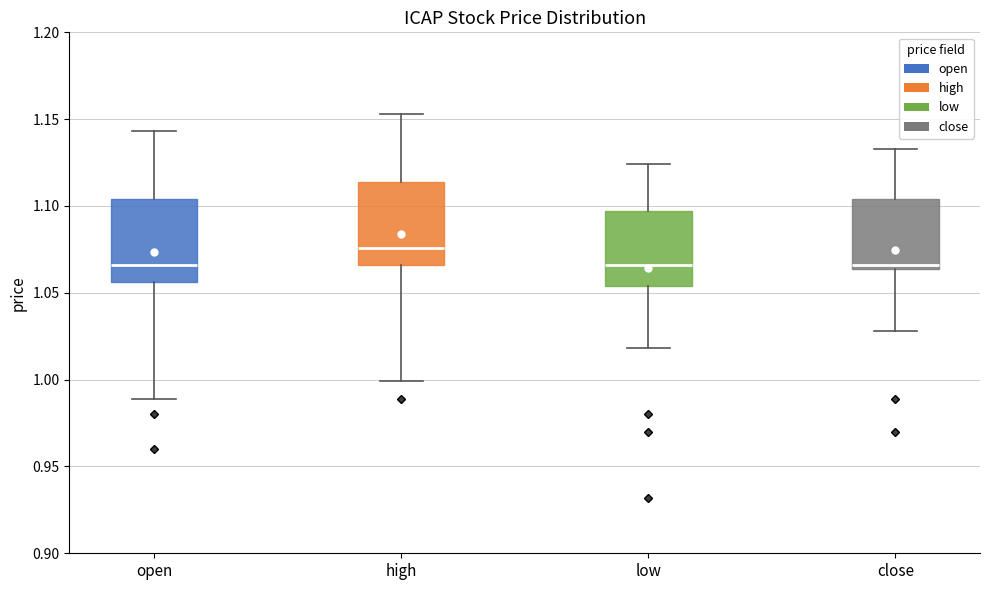

Reading left to right, read every box against the y-axis: the position of its median line, the range the box covers, and the ends of its whiskers. The values are not printed on the chart, so give them approximately, as read against the axis.

open: median 1.065, box 1.055 to 1.105, whiskers 0.990 to 1.145
high: median 1.075, box 1.065 to 1.115, whiskers 1.000 to 1.155
low: median 1.065, box 1.055 to 1.095, whiskers 1.020 to 1.125
close: median 1.065 (just above the box's lower edge), box 1.065 to 1.105, whiskers 1.030 to 1.135